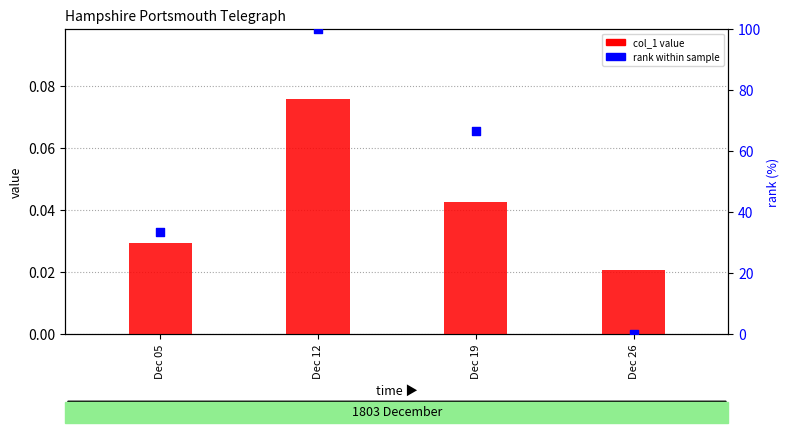

Which series reaches the minimum Y coordinate?

rank within sample